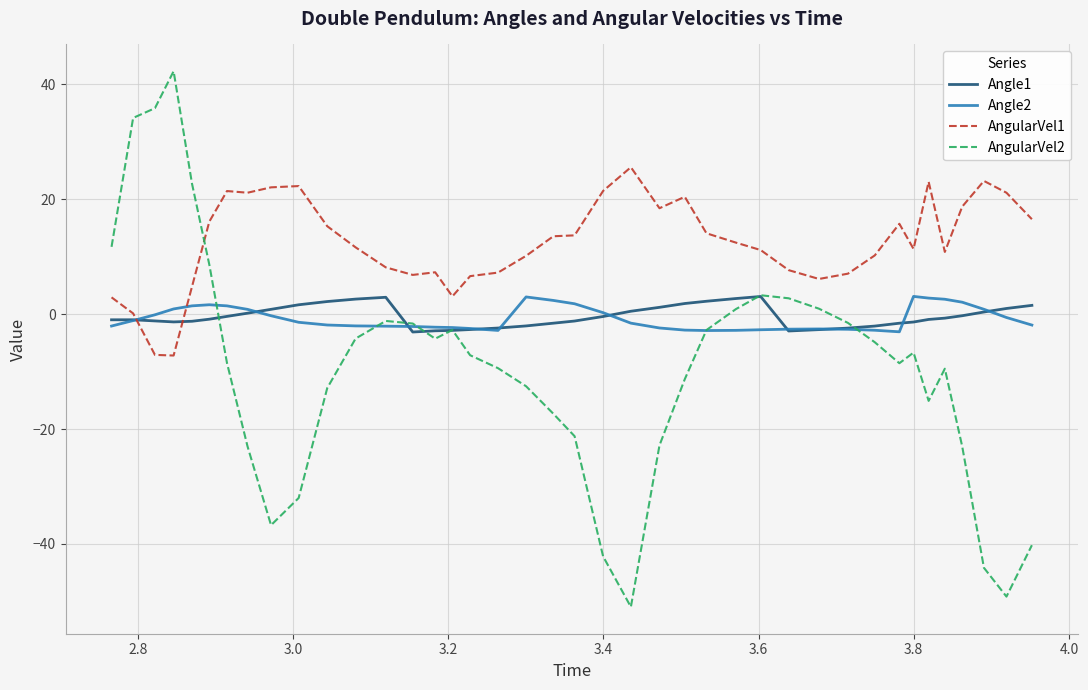

Which series has the largest total across all categories?

AngularVel1